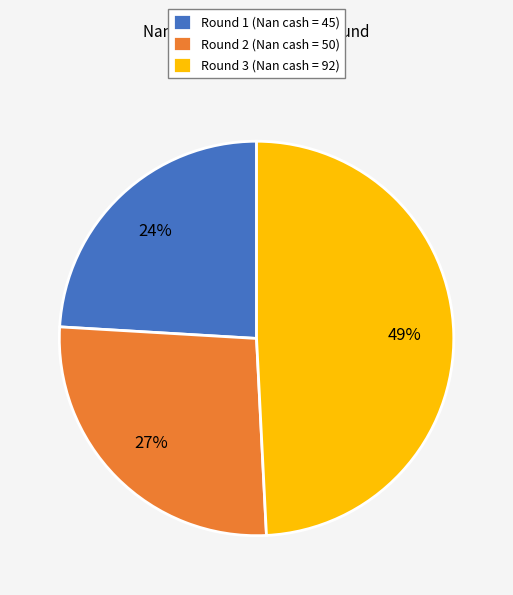

What percentage is the Round 2 slice, to the nearest percent?

27%